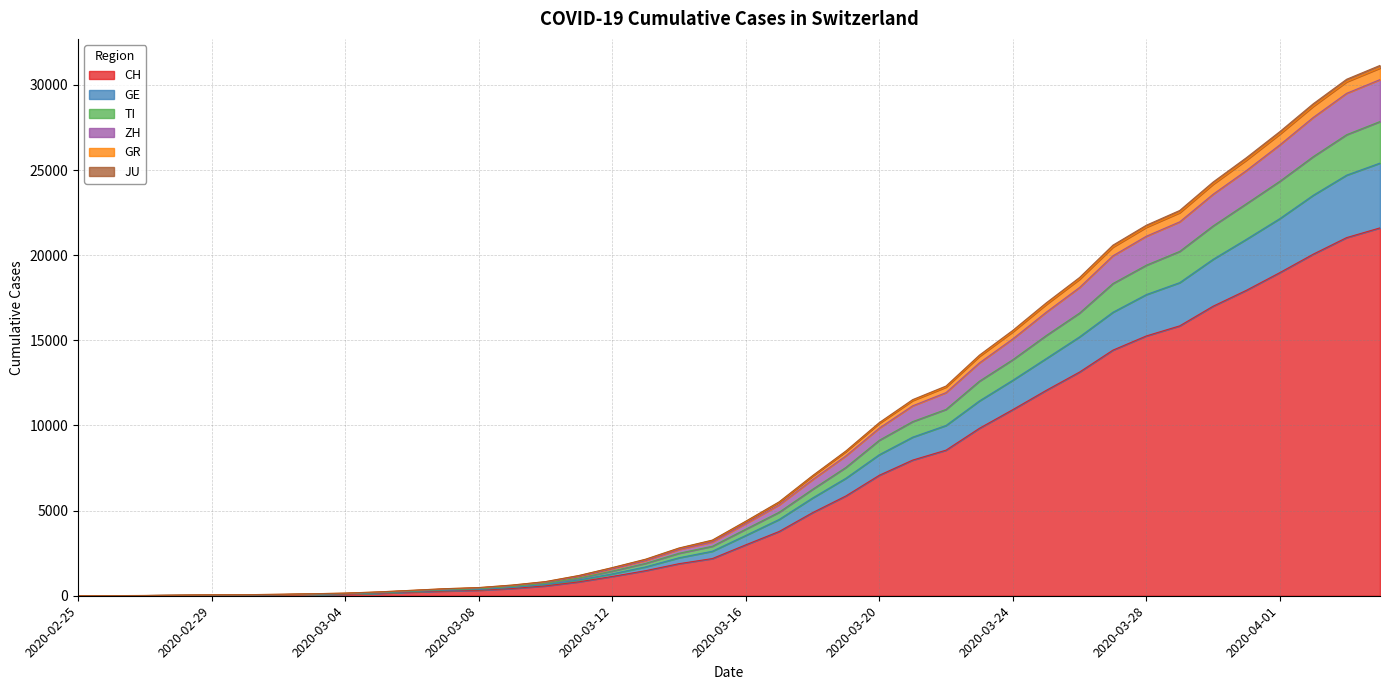

What is the highest value of the CH series?

21605